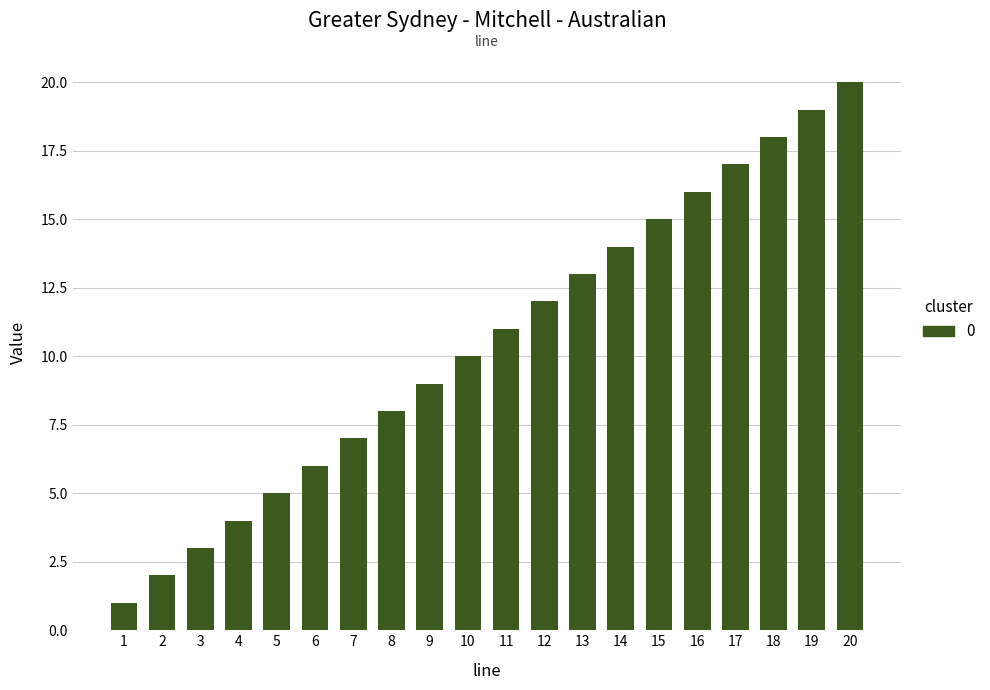

How many data points are less than 11?

10